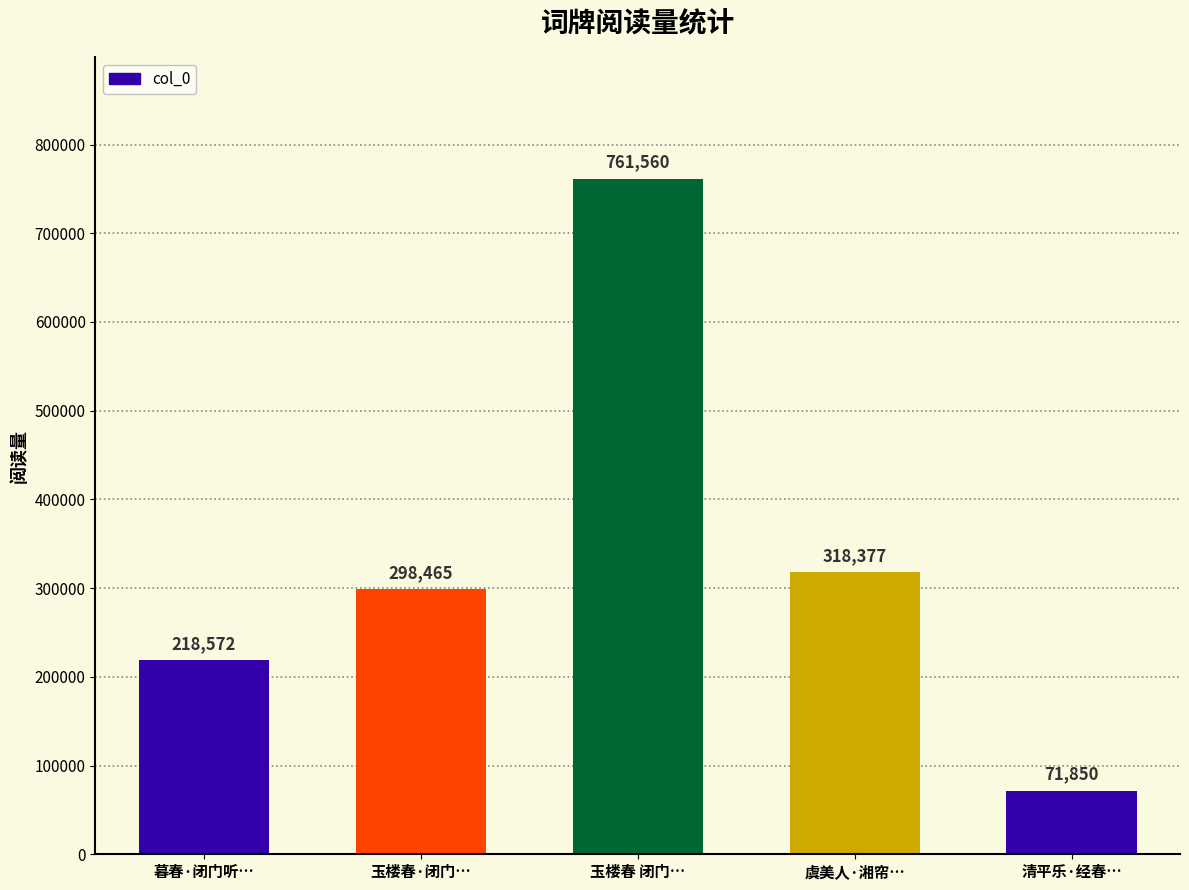

The chart shows a value of 71850 at 清平乐·经春…. True or false?

True